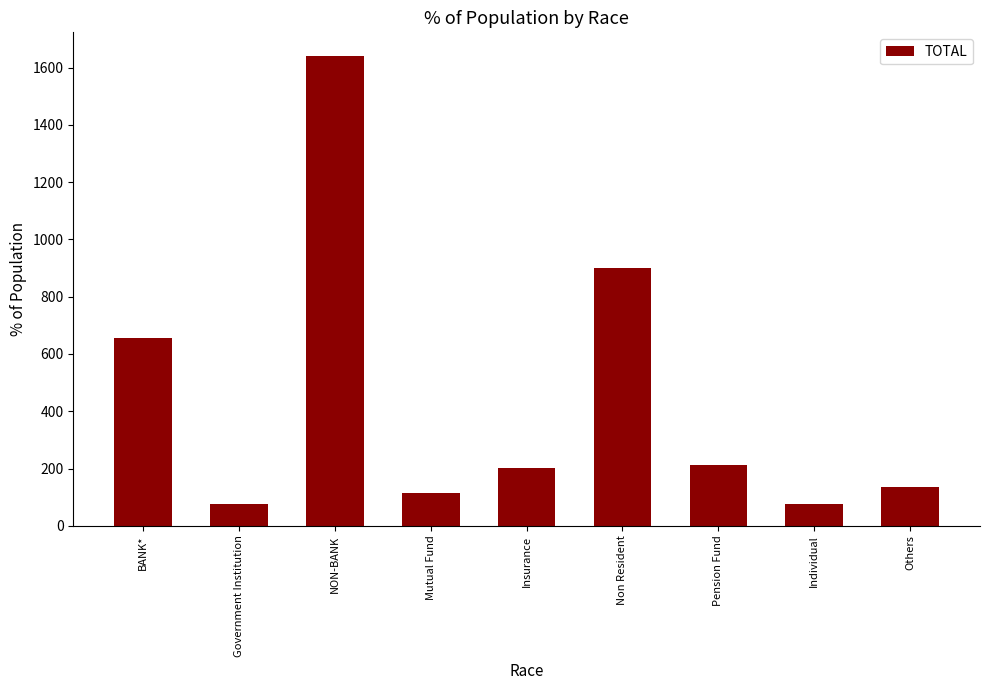

How many bars are there in total?

9